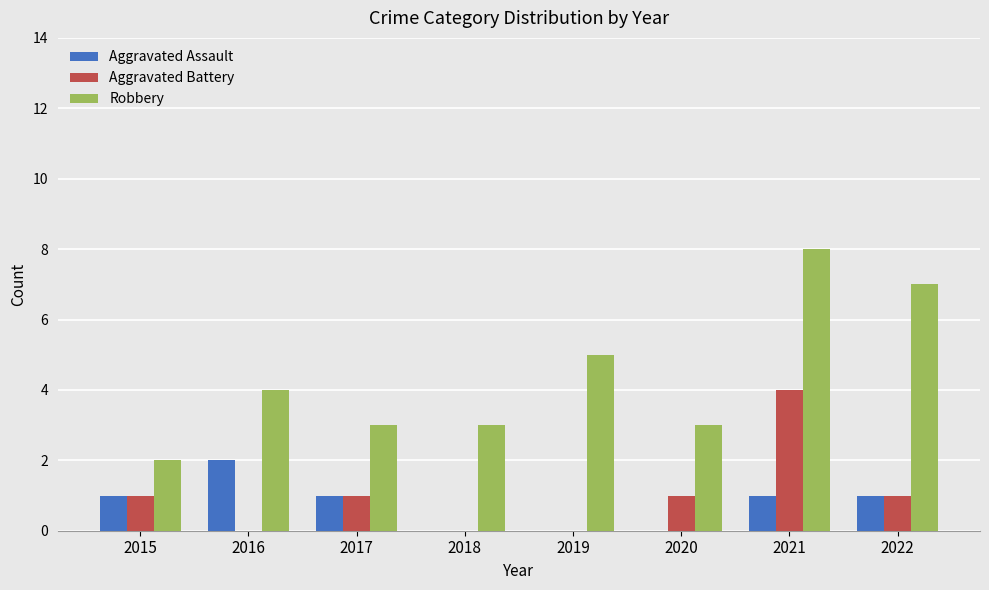

Reading left to right, transcribe all the data shown in this chart.

Aggravated Assault: 2015=1	2016=2	2017=1	2018=0	2019=0	2020=0	2021=1	2022=1
Aggravated Battery: 2015=1	2016=0	2017=1	2018=0	2019=0	2020=1	2021=4	2022=1
Robbery: 2015=2	2016=4	2017=3	2018=3	2019=5	2020=3	2021=8	2022=7